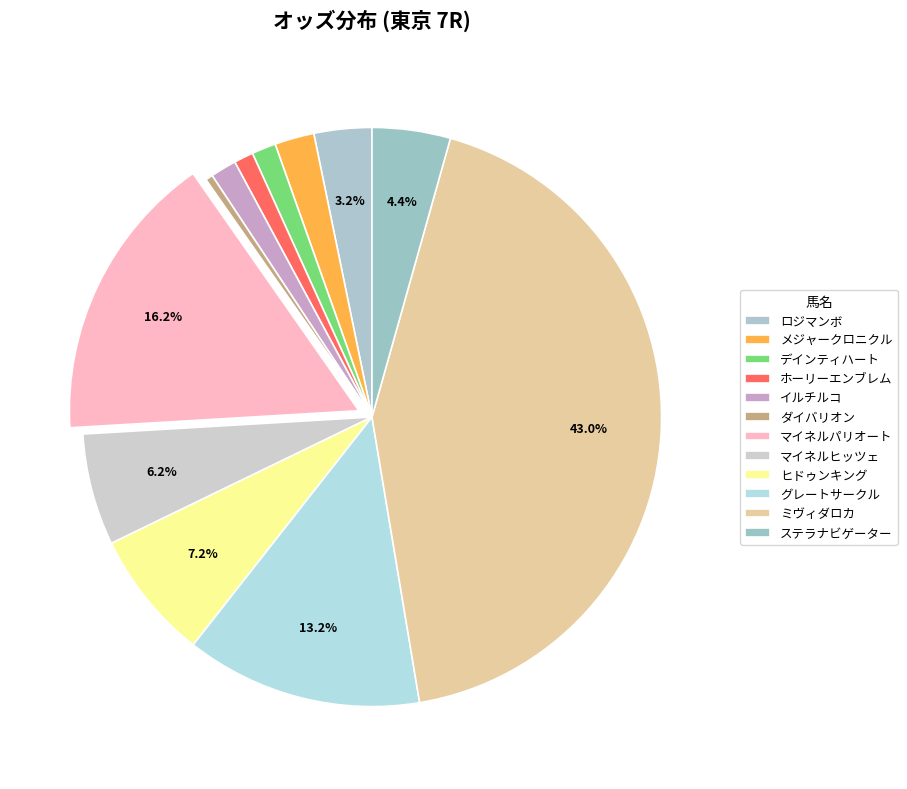

Between ロジマンボ and ステラナビゲーター, which is larger?

ステラナビゲーター